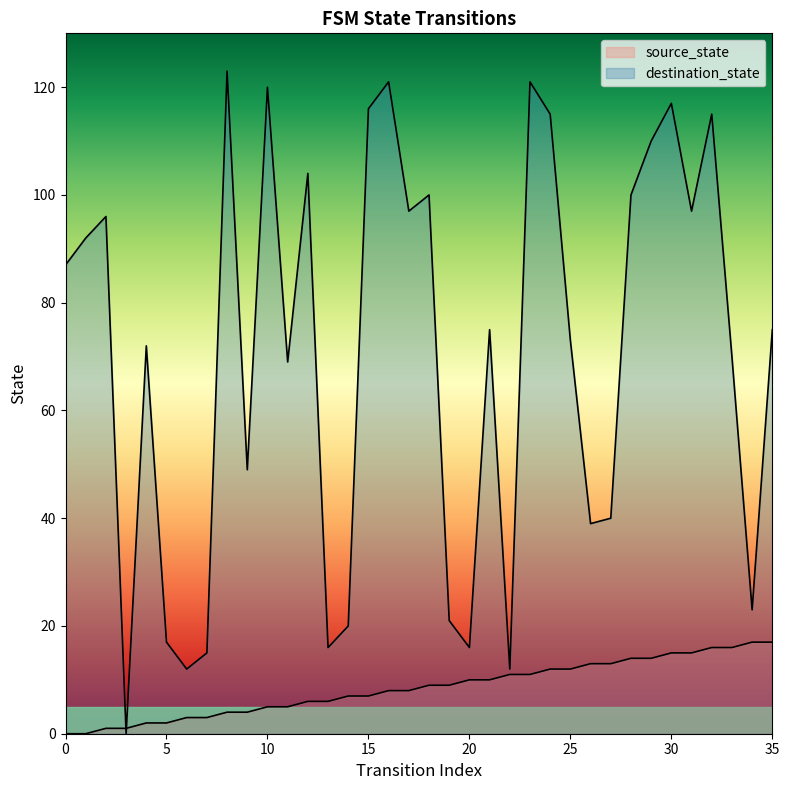

Between 9 and 35, which is larger?

35